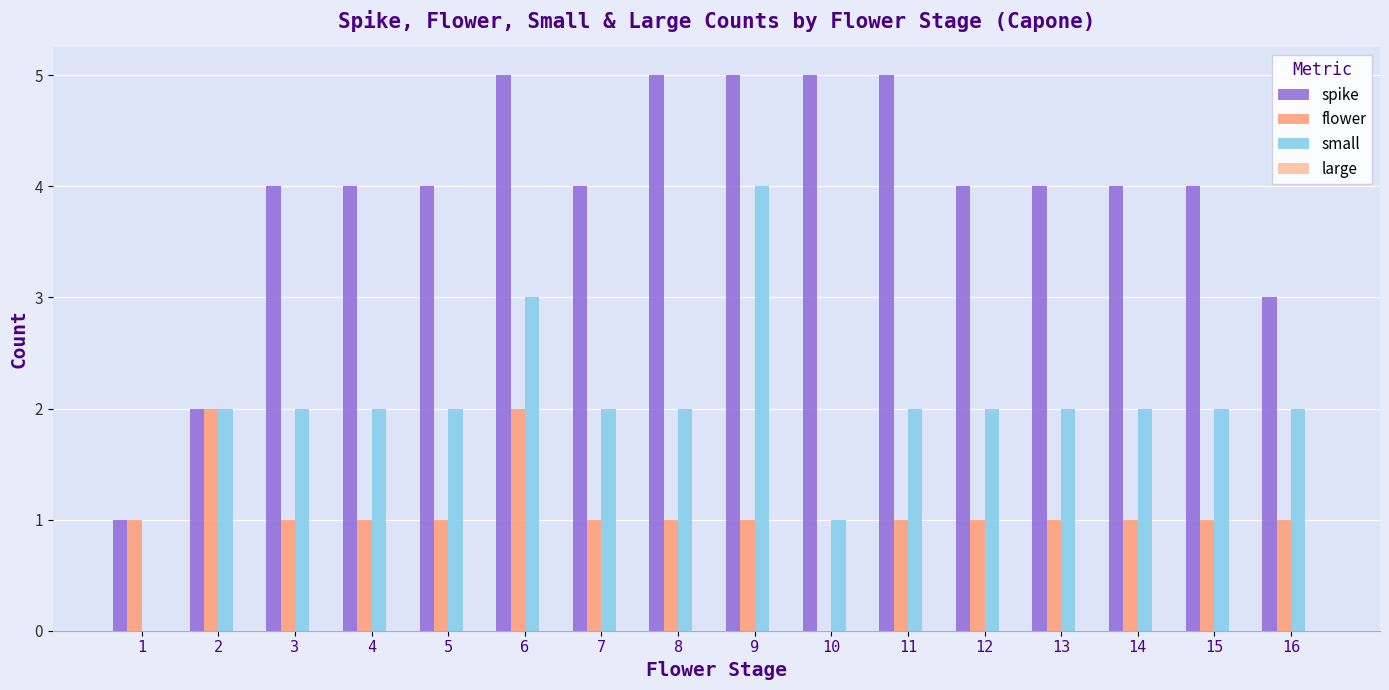

What is the sum of all small values?

32